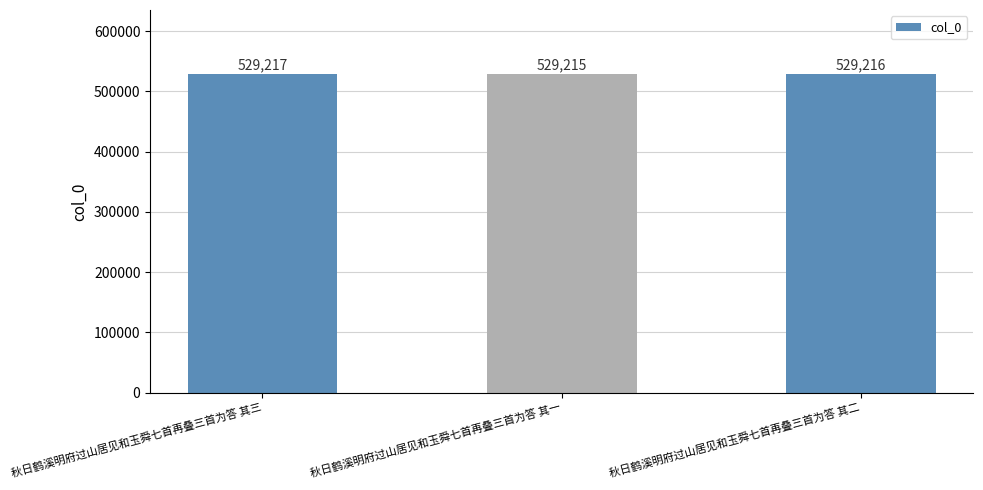

List the labels in order of value, largest first.

秋日鹤溪明府过山居见和玉舜七首再叠三首为答 其三, 秋日鹤溪明府过山居见和玉舜七首再叠三首为答 其二, 秋日鹤溪明府过山居见和玉舜七首再叠三首为答 其一